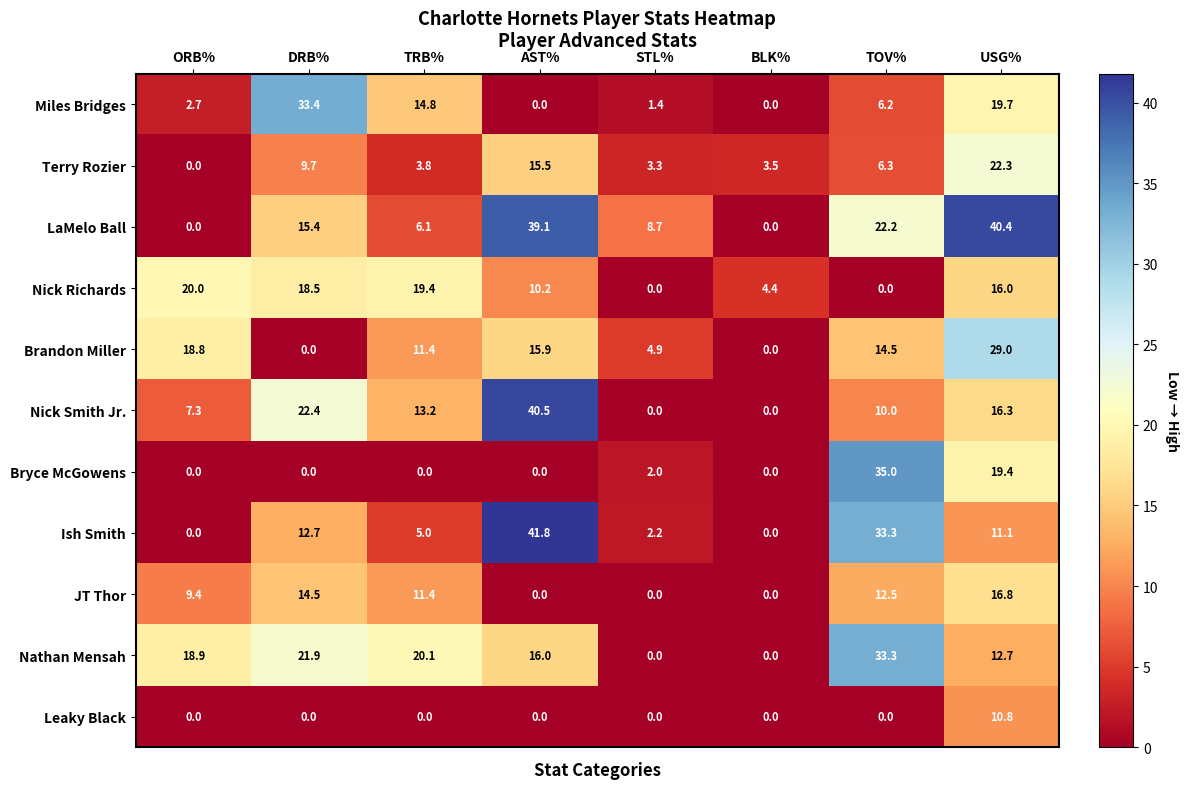

What is the difference between the highest and lowest values at STL%?

8.7